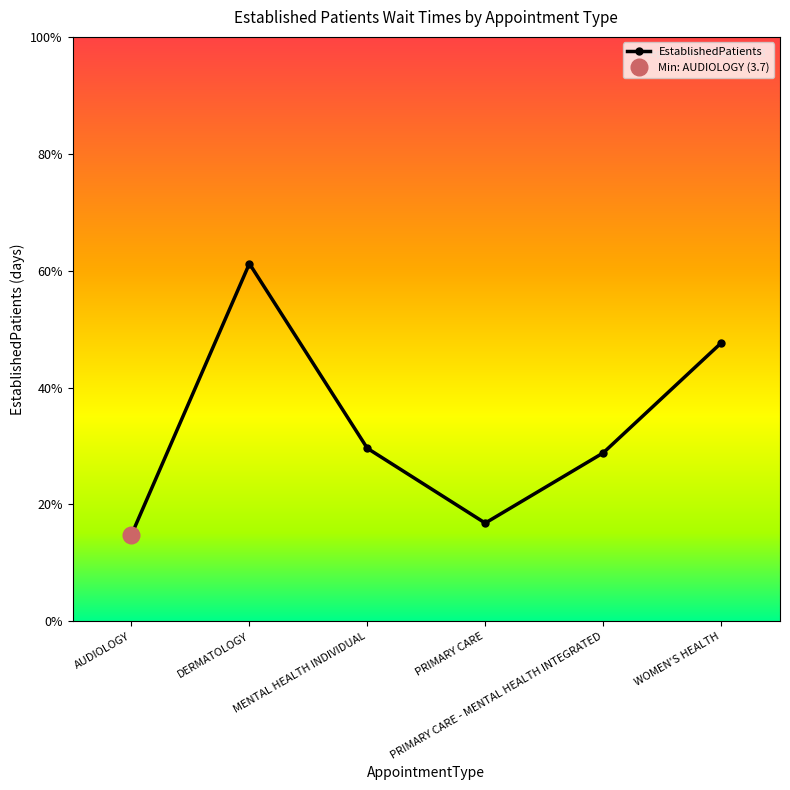

Where is the first local maximum?

DERMATOLOGY